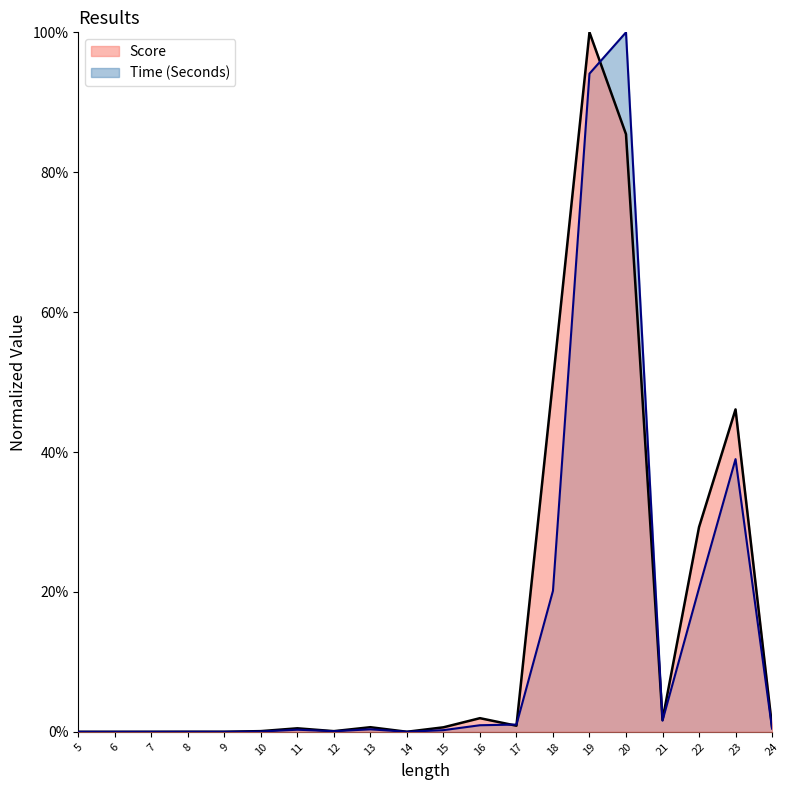

Reading left to right, transcribe all the data shown in this chart.

Time (Seconds): 5=0.0	6=0.0	7=0.0	8=0.0	9=0.0	10=0.0	11=0.0	12=0.0	13=0.0	14=0.0	15=0.0	16=0.0	17=0.0	18=0.2	19=0.9	20=1.0	21=0.0	22=0.2	23=0.4	24=0.0
Score: 5=0.0	6=0.0	7=0.0	8=0.0	9=0.0	10=0.0	11=0.0	12=0.0	13=0.0	14=0.0	15=0.0	16=0.0	17=0.0	18=0.5	19=1.0	20=0.9	21=0.0	22=0.3	23=0.5	24=0.0